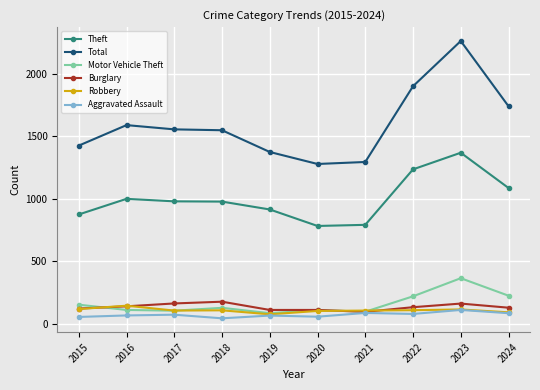

What is the minimum value for Motor Vehicle Theft?

84